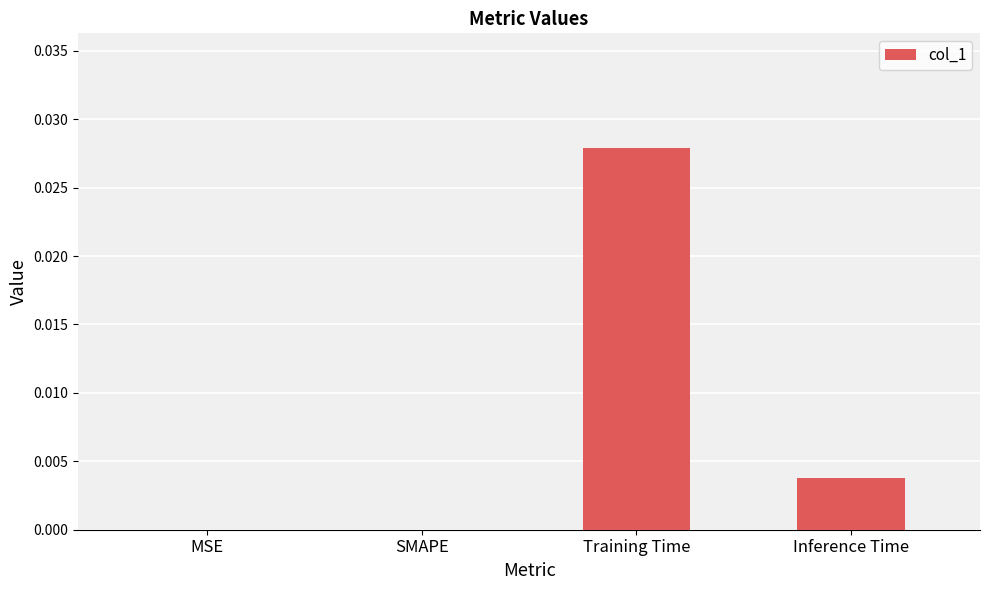

Which has a higher value, SMAPE or Training Time?

Training Time